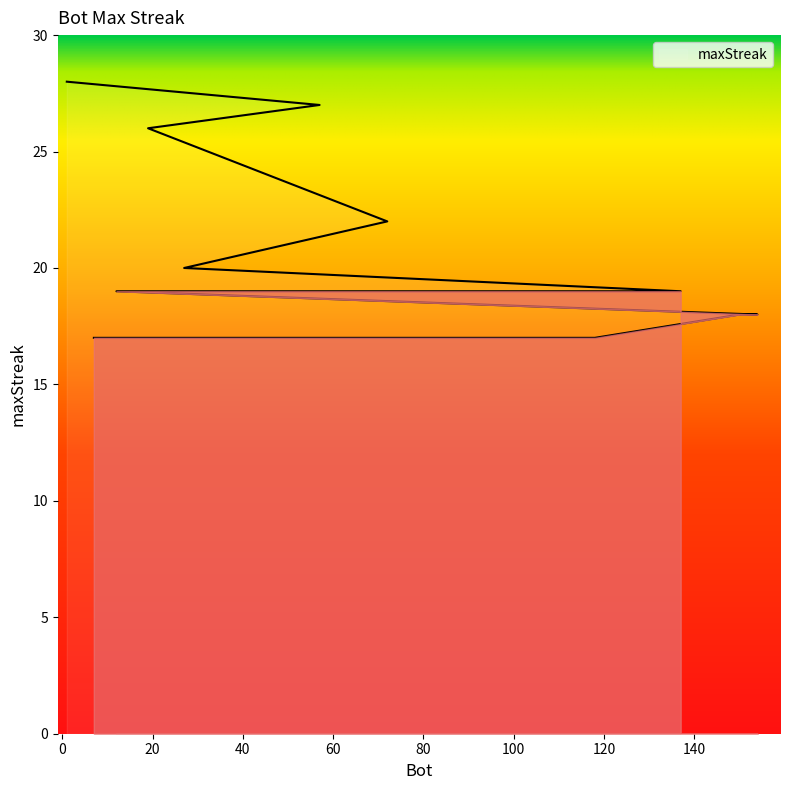

What is the change in value from 127 to 10?

-2